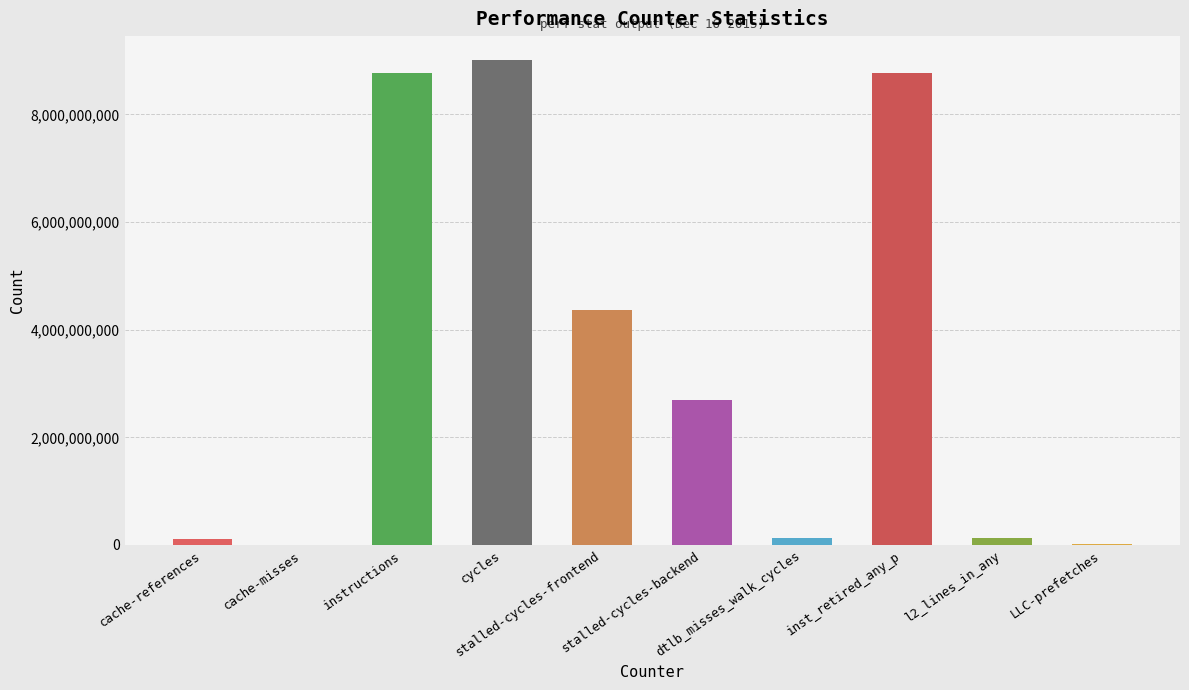

What is the maximum value shown in the chart?

9002233865